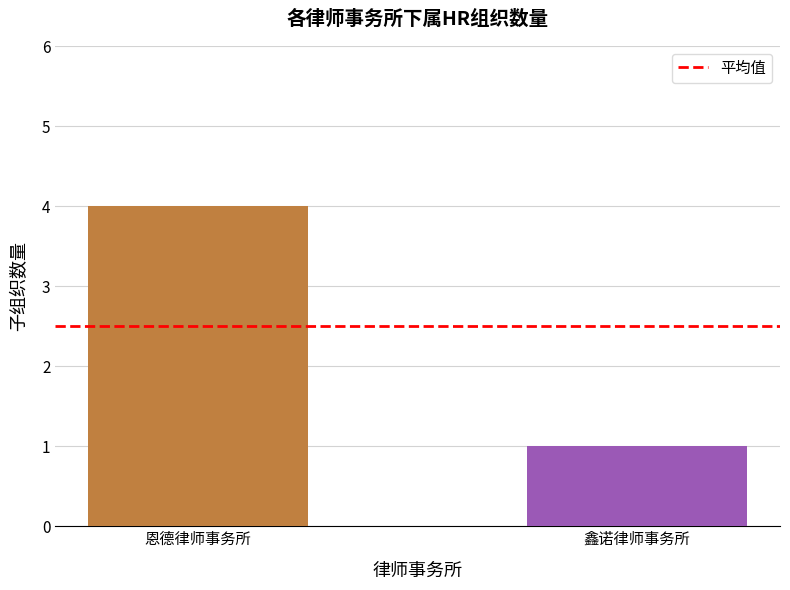

Between 恩德律师事务所 and 鑫诺律师事务所, which is larger?

恩德律师事务所